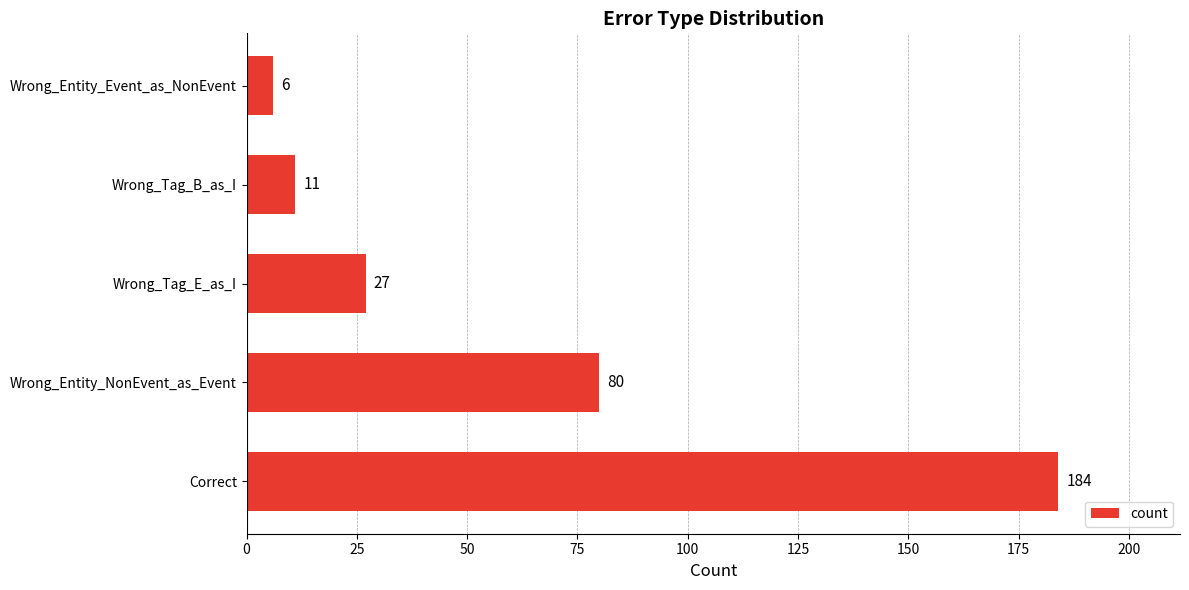

What is the minimum value shown in the chart?

6